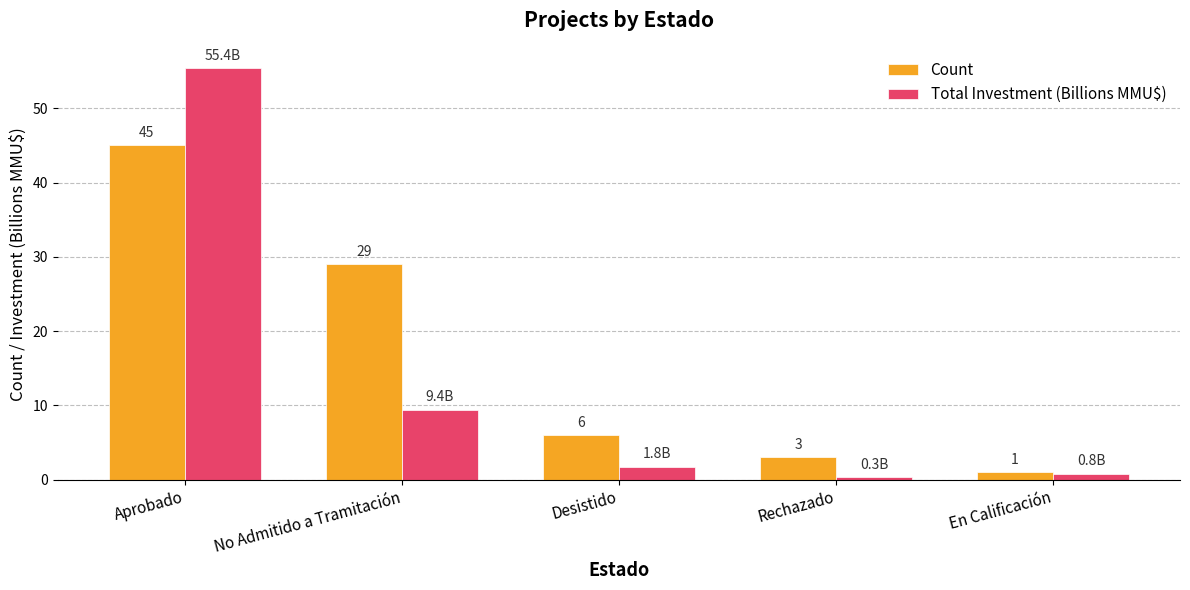

What is the label of the 4th bar from the right?

No Admitido a Tramitación